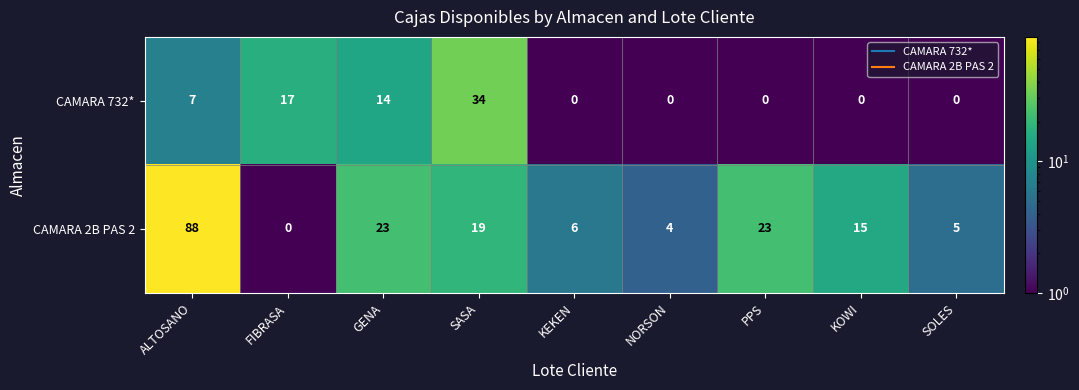

Which category has the highest value in the CAMARA 732* series?

SASA